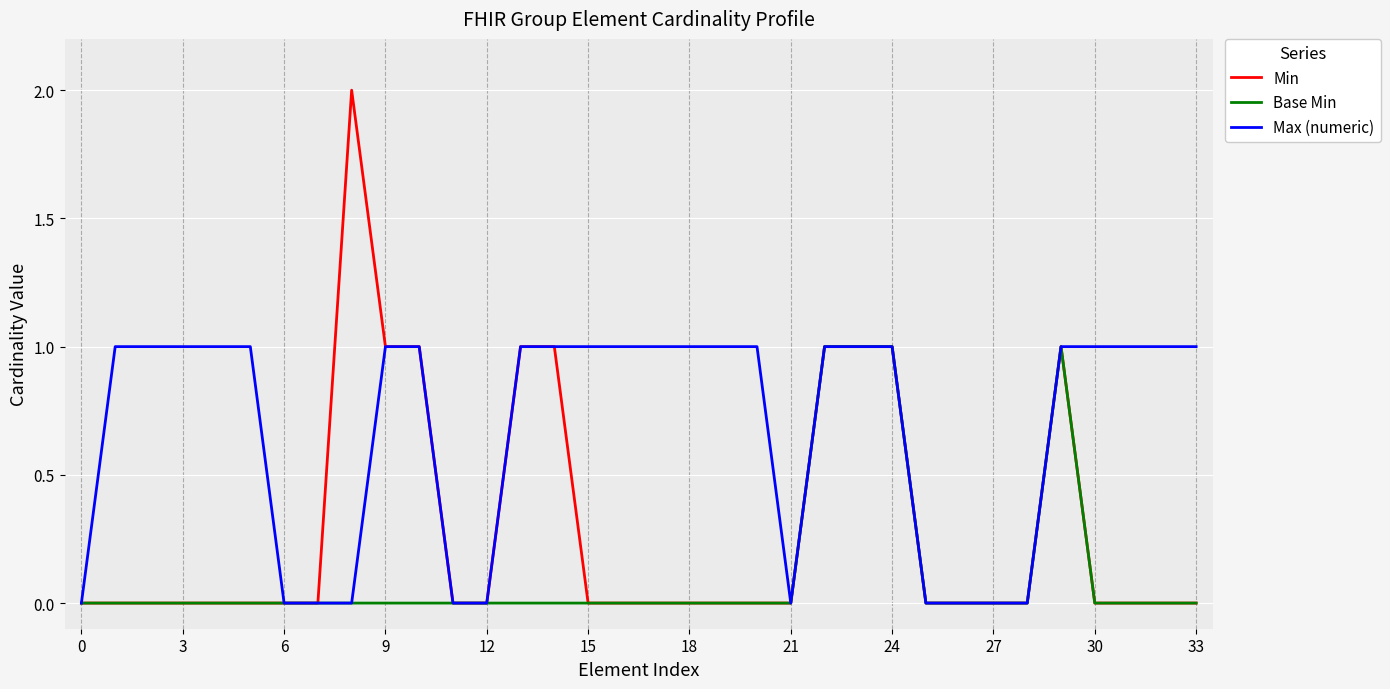

What is the difference between the second highest and minimum values in the Max (numeric) series?

1